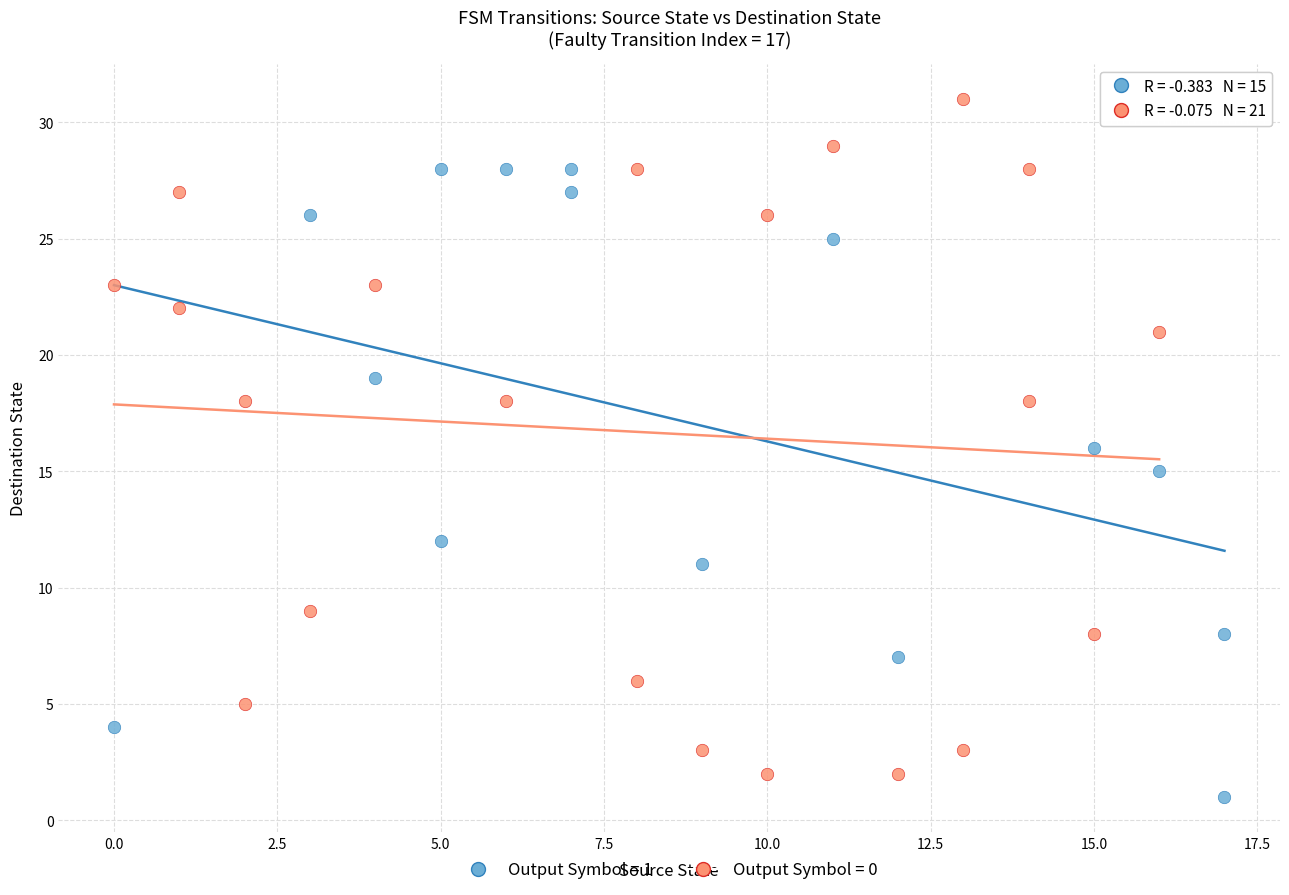

Which series has the widest spread of Y values?

Output Symbol = 0